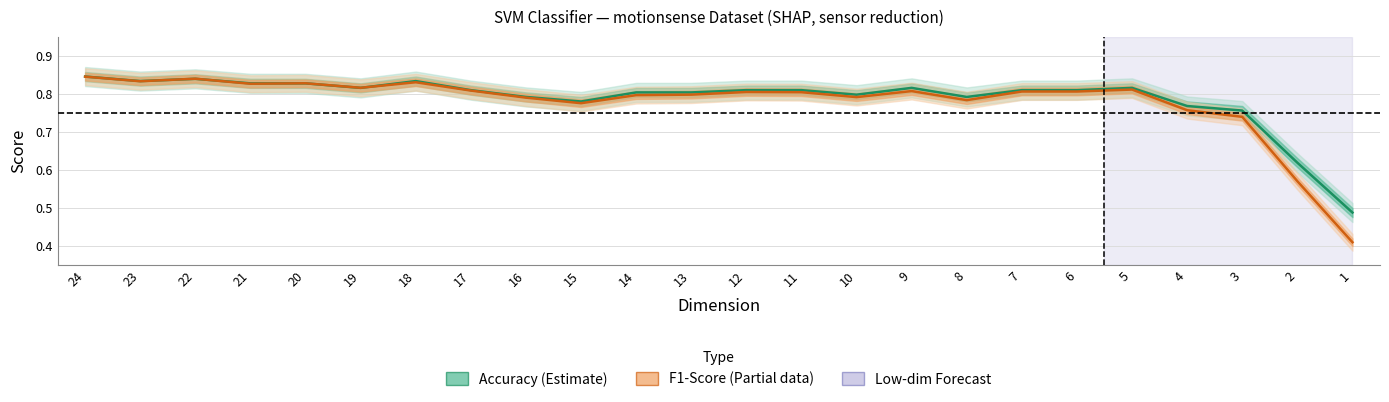

The F1-Score (Partial) series shows 0.5 at 17. True or false?

False